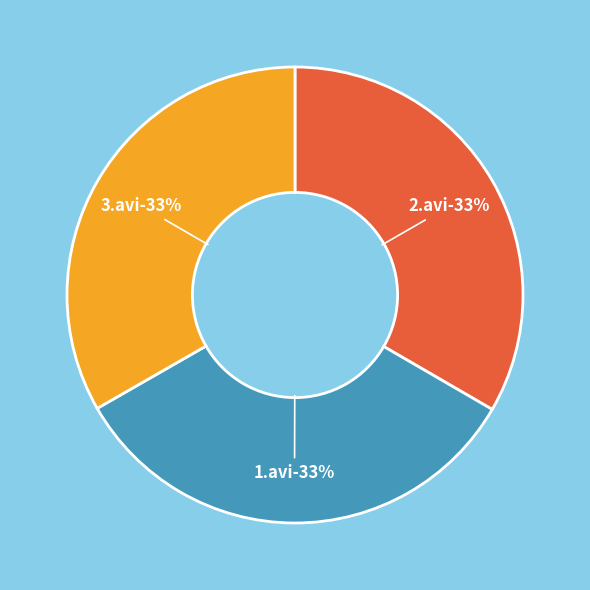

Which has a higher value, 2.avi or 1.avi?

2.avi